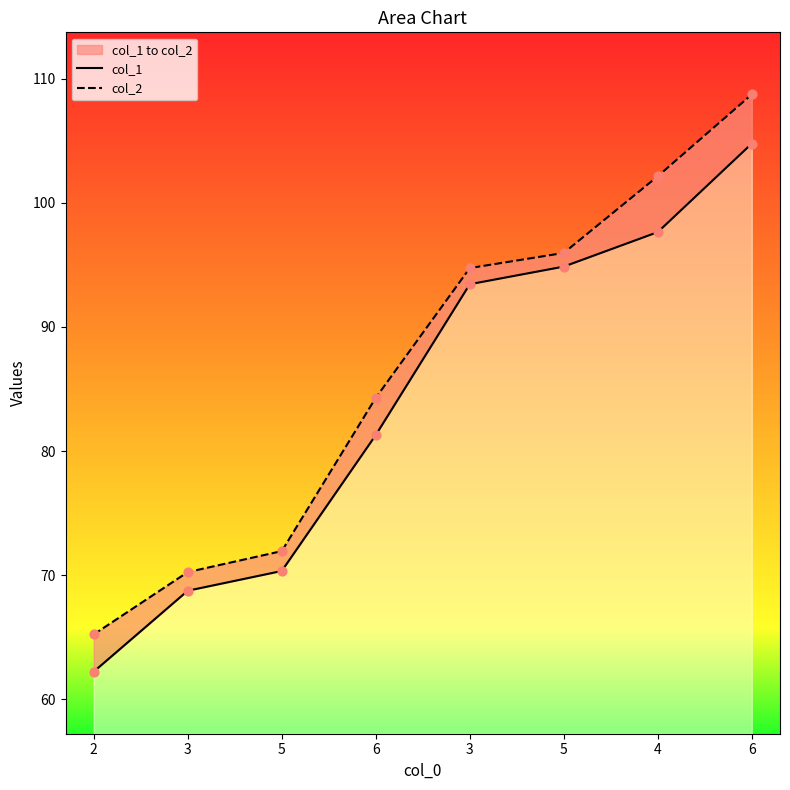

At how many categories does at least one series exceed 87?

4